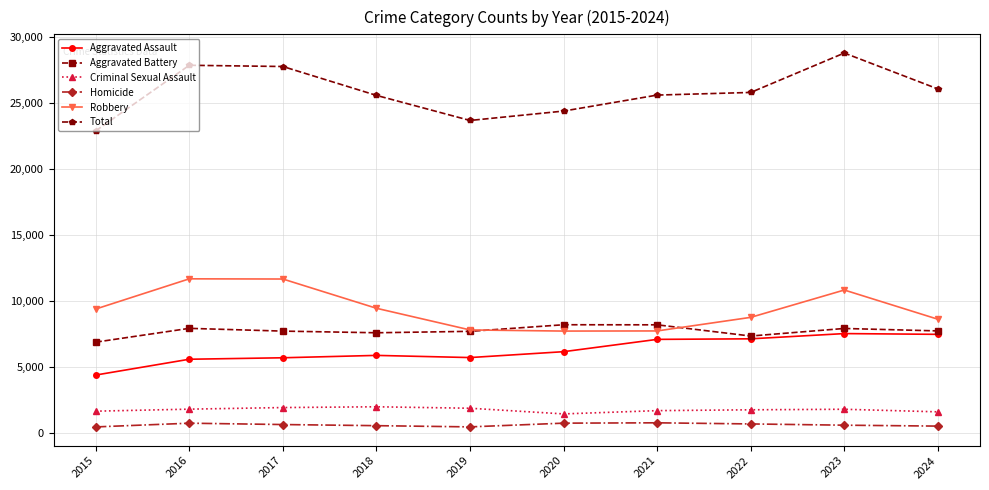

What is the spread (max minus min) of values at 2021?

24792